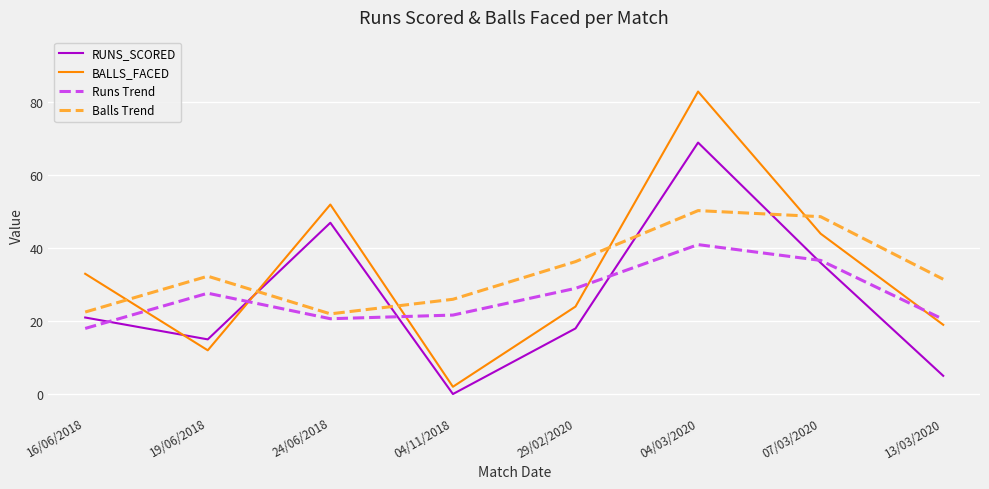

At which category does BALLS_FACED reach its first local peak?

24/06/2018